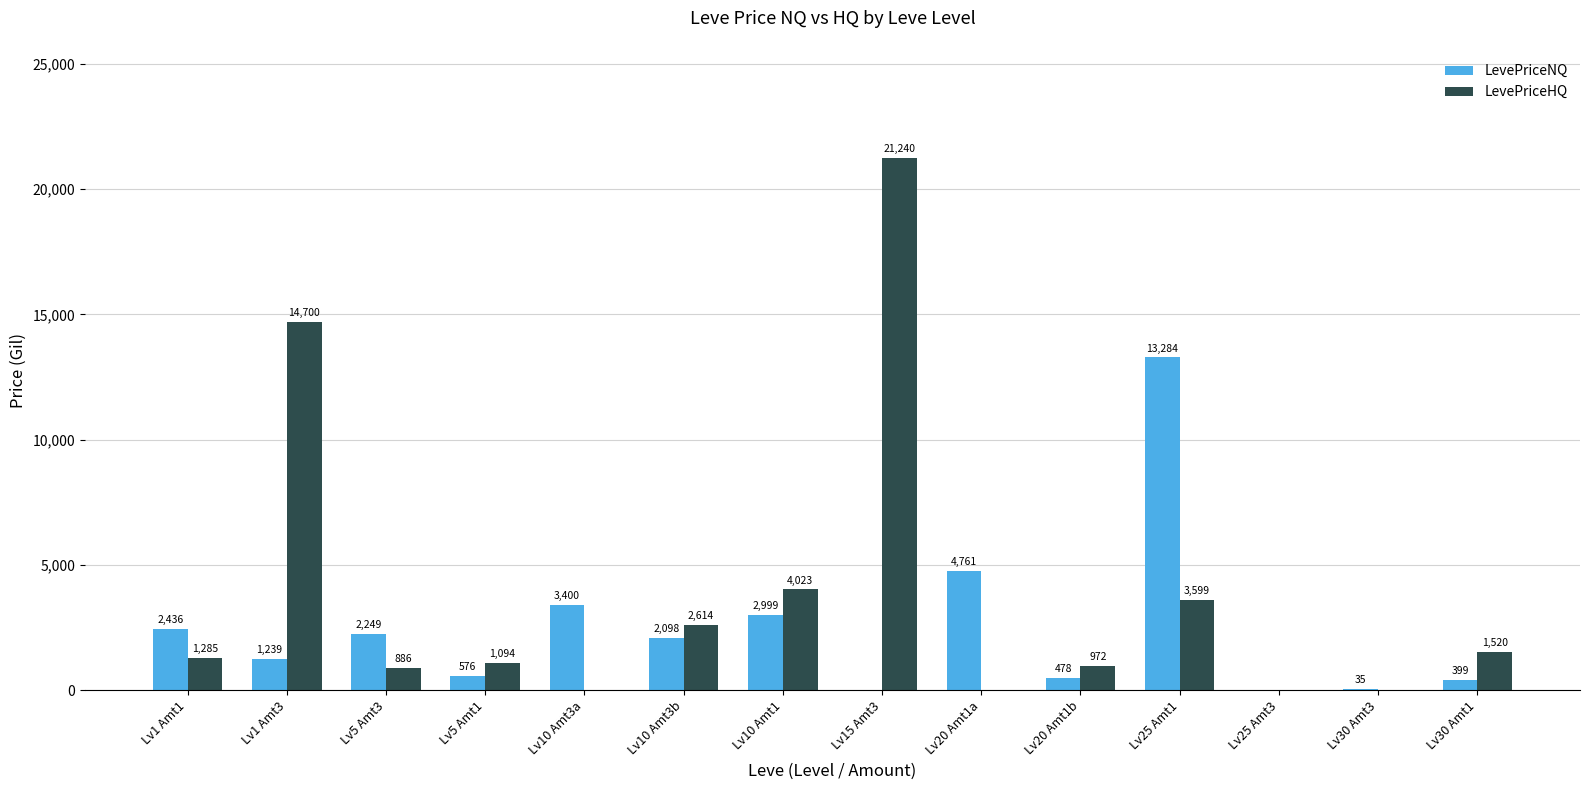

What is the sum of the LevePriceNQ values at Lv15 Amt3 and Lv10 Amt3a?

3400.0